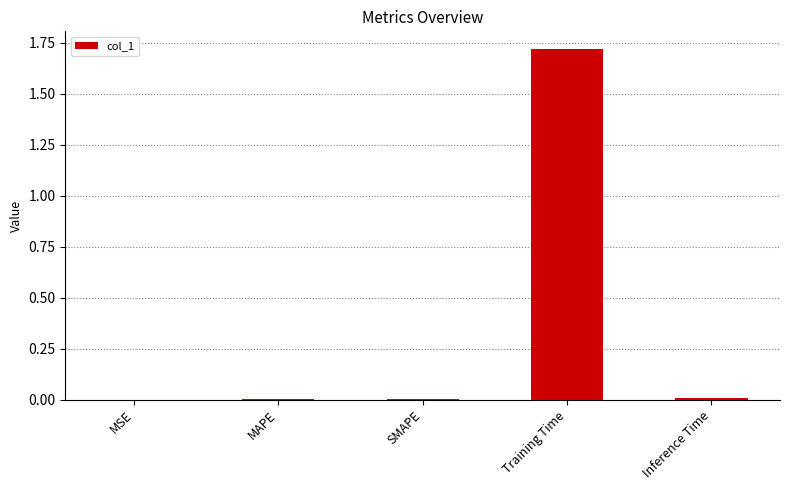

At which category does the chart reach its peak across all series?

Training Time